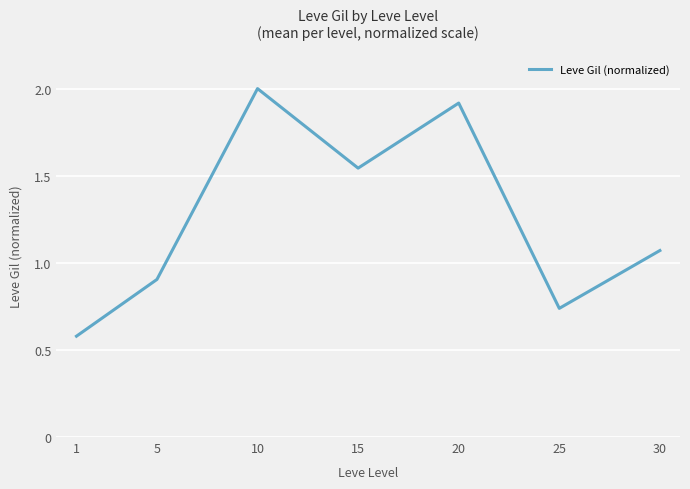

Rank the categories by value from highest to lowest.

10, 20, 15, 30, 5, 25, 1